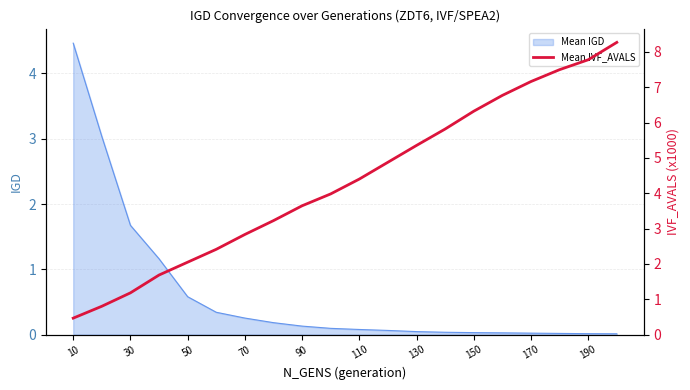

How many data points does each series have?

20